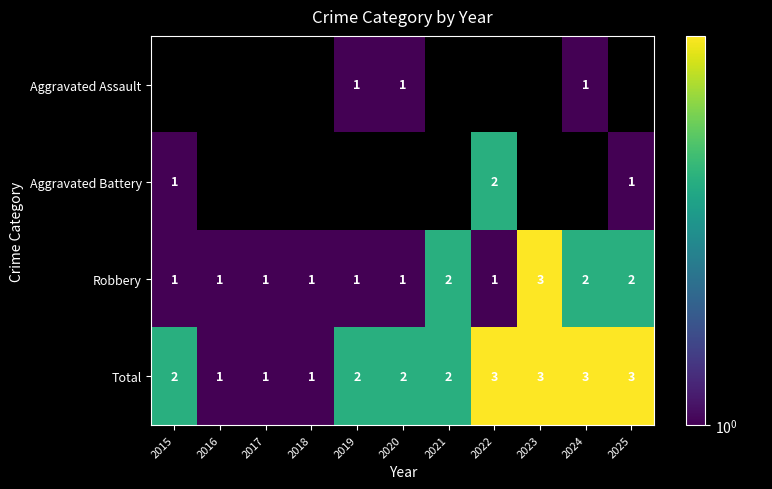

The Total series shows 1.0 at 2018. True or false?

True